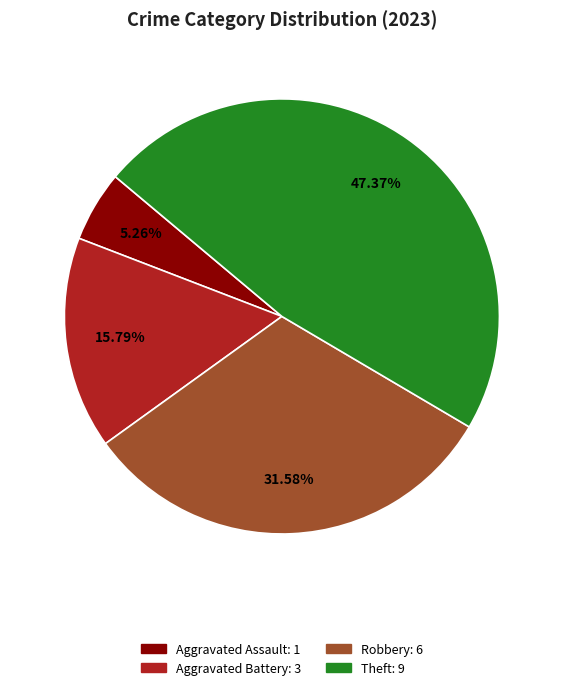

Is there a majority slice in this chart?

No